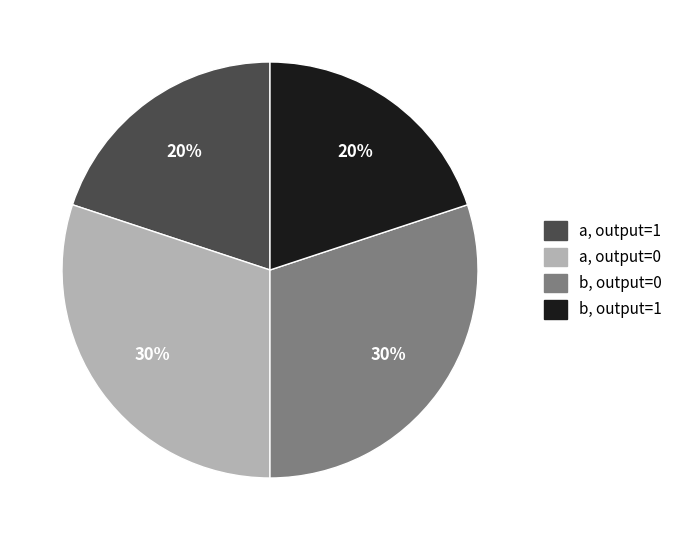

How many segments does this pie chart have?

4